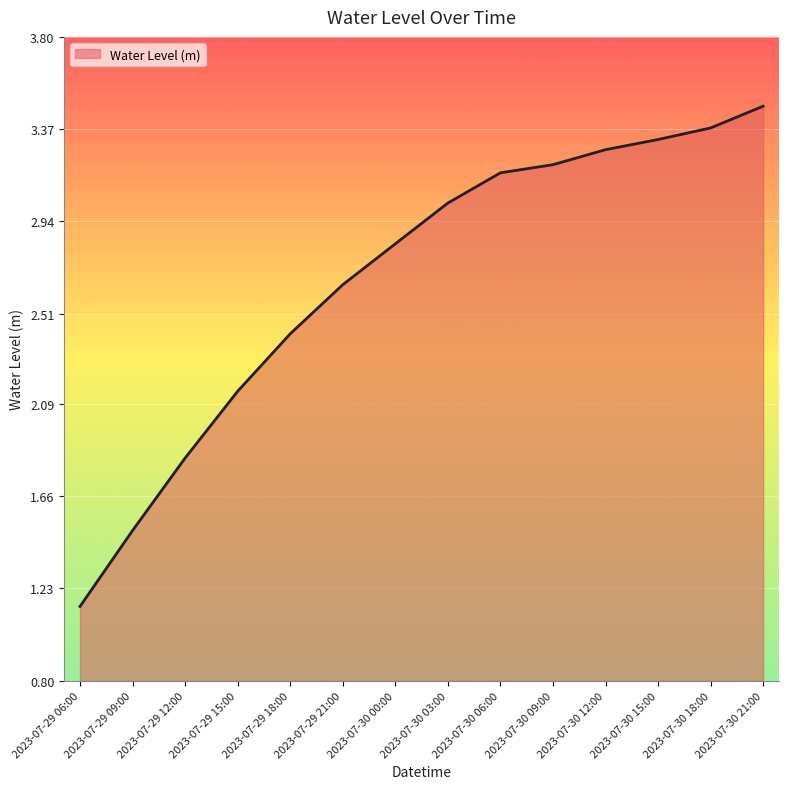

What is the difference between the maximum and minimum values?

2.3